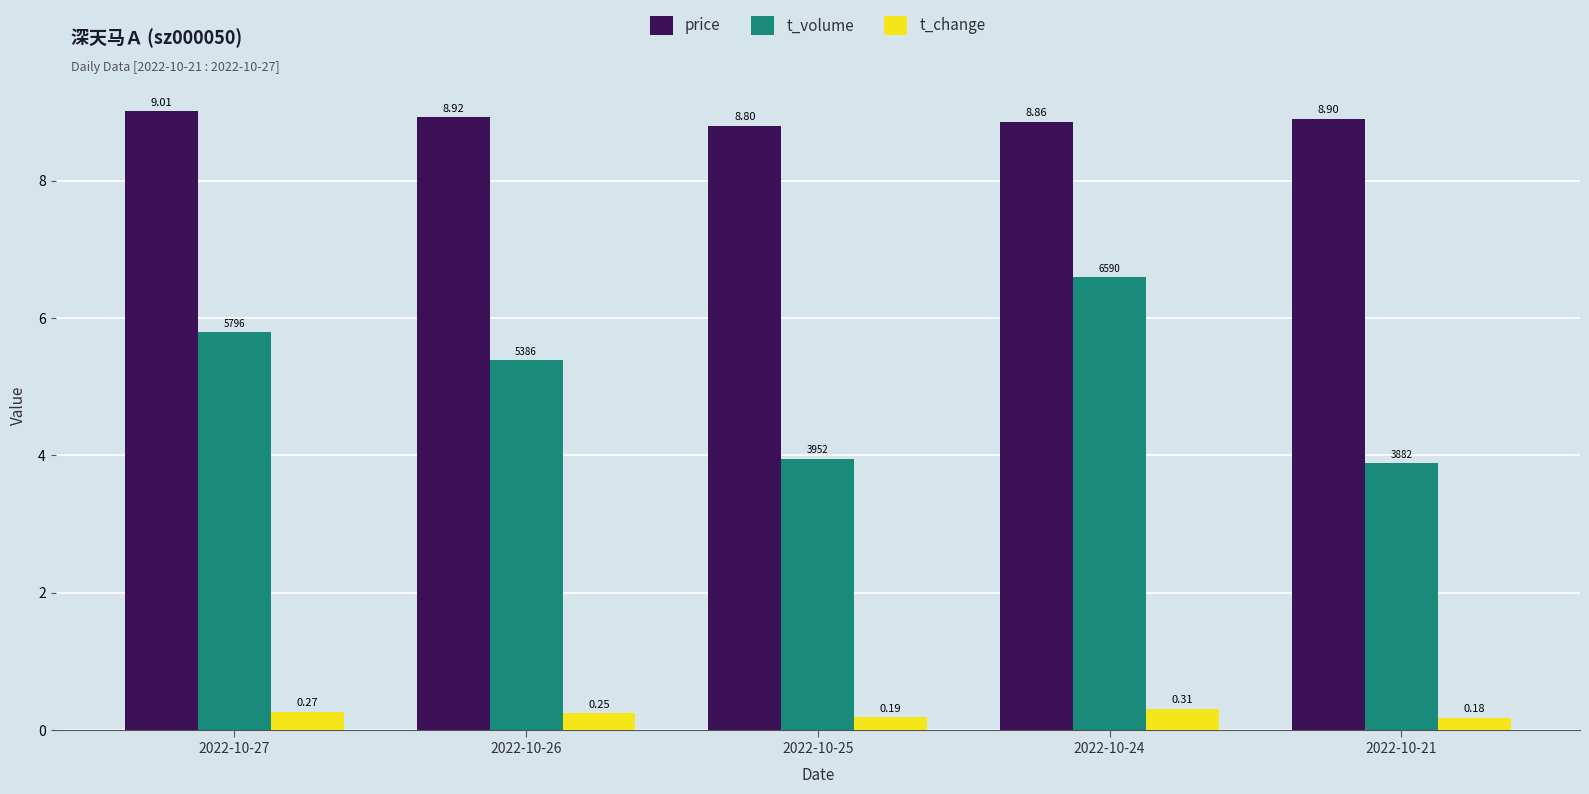

List the series in order of their overall mean, highest first.

price, t_volume, t_change